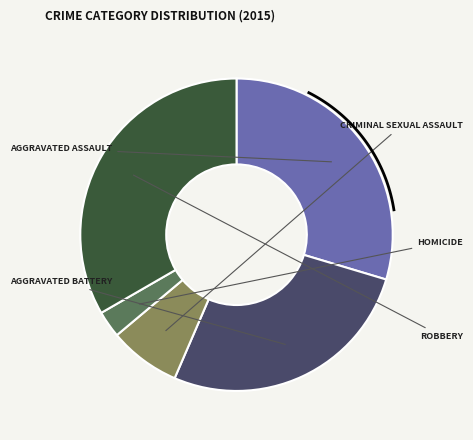

Approximately how many times larger is the value at Aggravated Assault compared to Aggravated Battery?

1.1